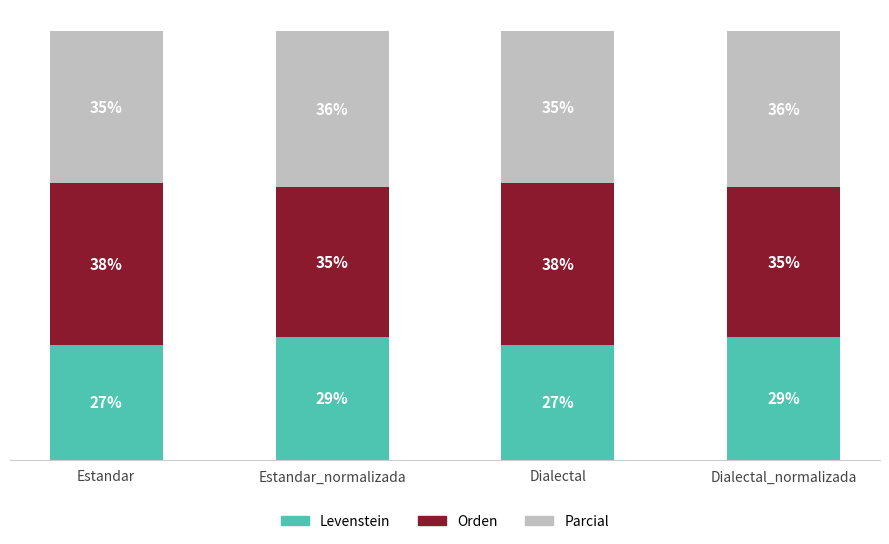

Does the chart contain any negative values?

No